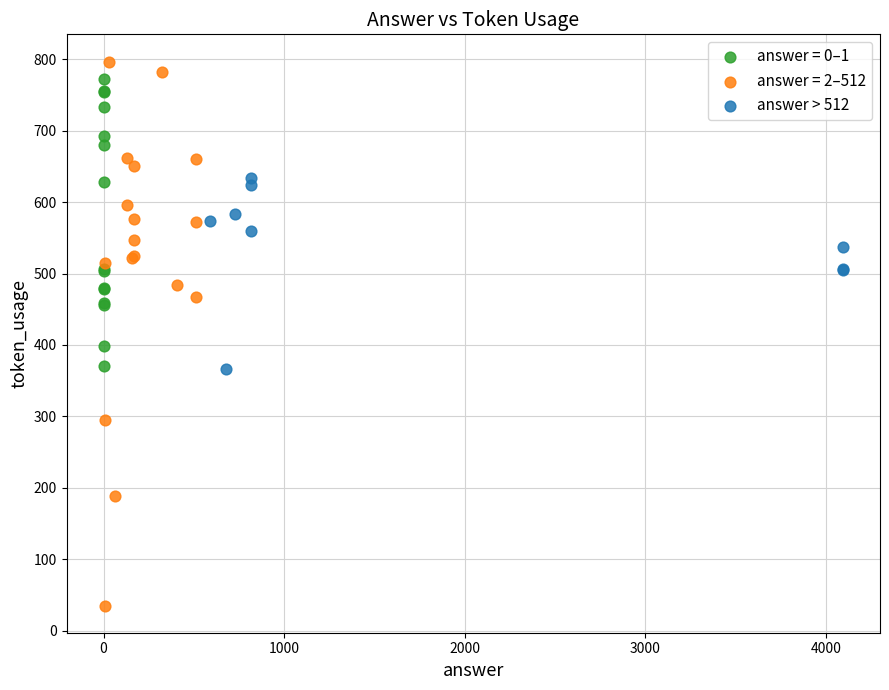

Which series has the largest Y range (max minus min)?

answer = 2–512